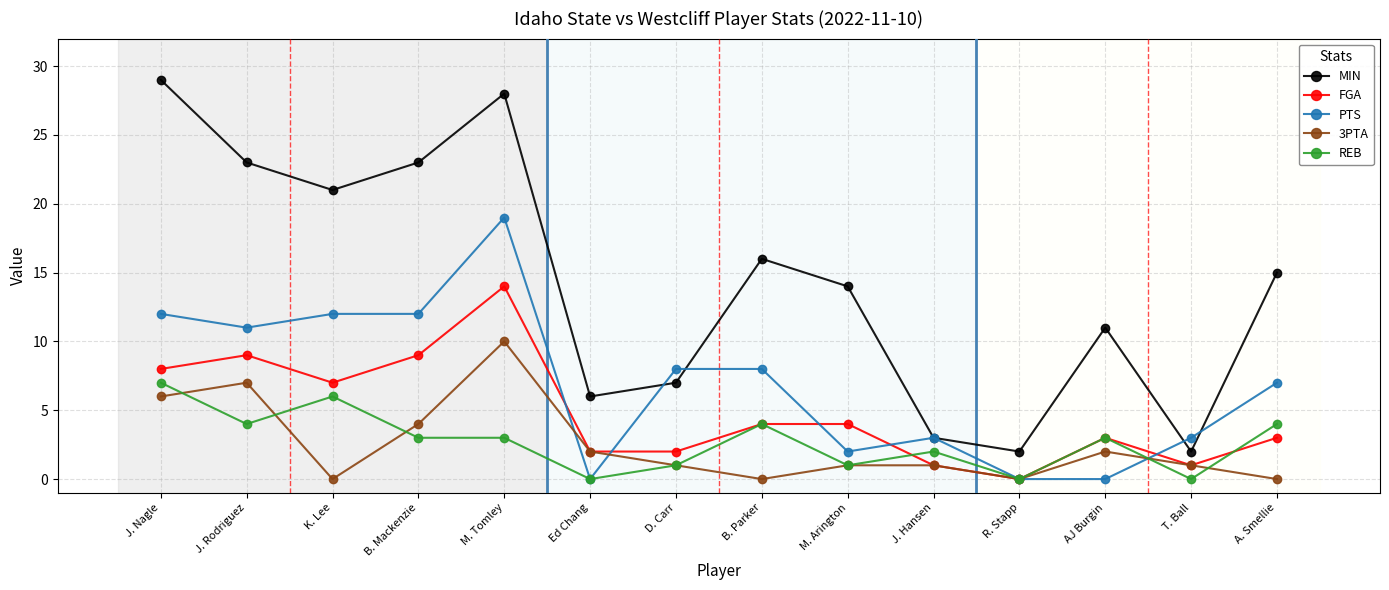

Which series changed the most between M. Arington and AJ Burgin?

MIN